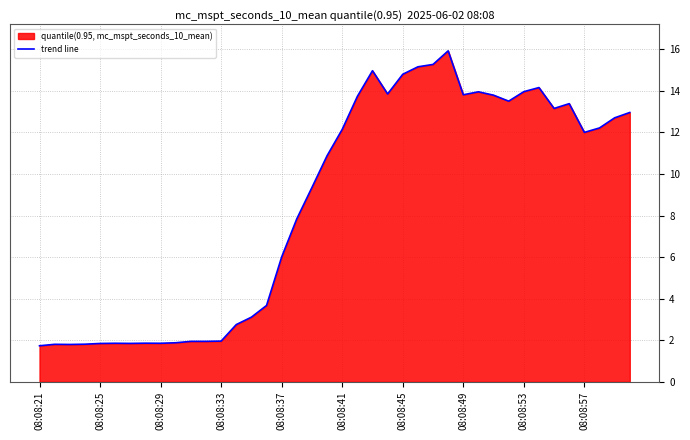

How many lines are shown in the chart?

1